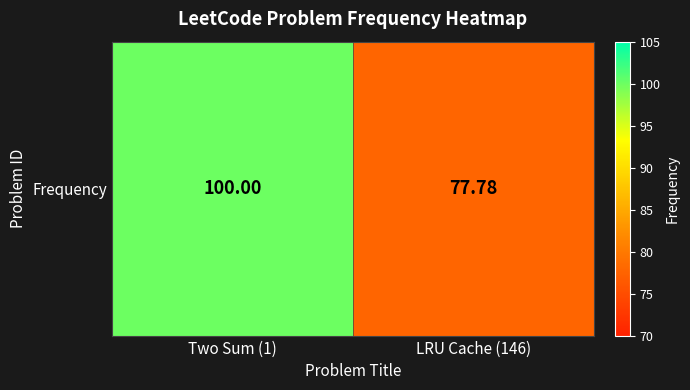

The value at Two Sum (1) is 100.0. True or false?

True